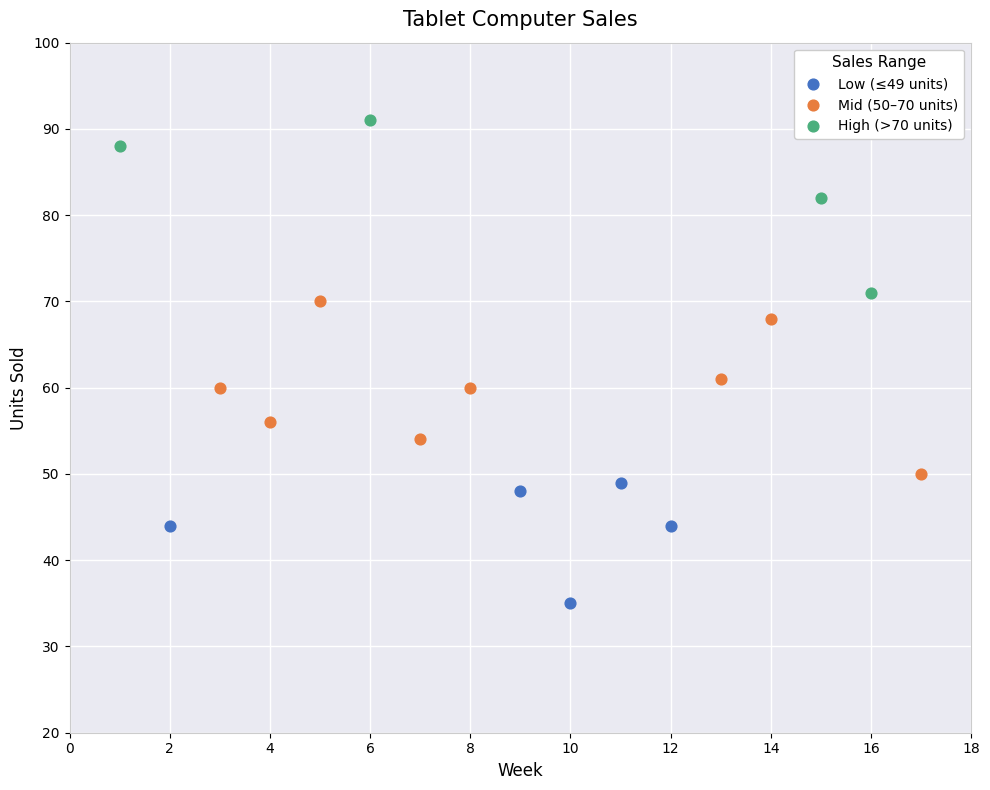

Which series reaches the minimum Y coordinate?

Low (≤49 units)